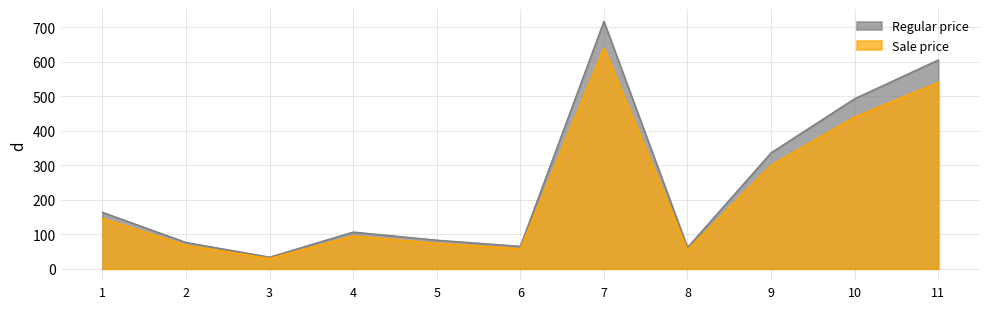

What is the maximum value for Regular price?

716.8